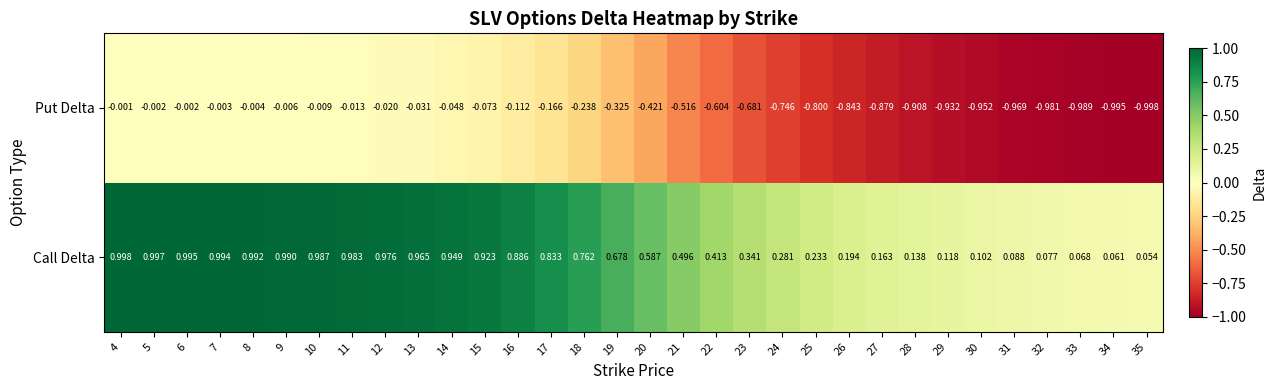

Rank the series at 23 from highest to lowest value.

Call Delta, Put Delta